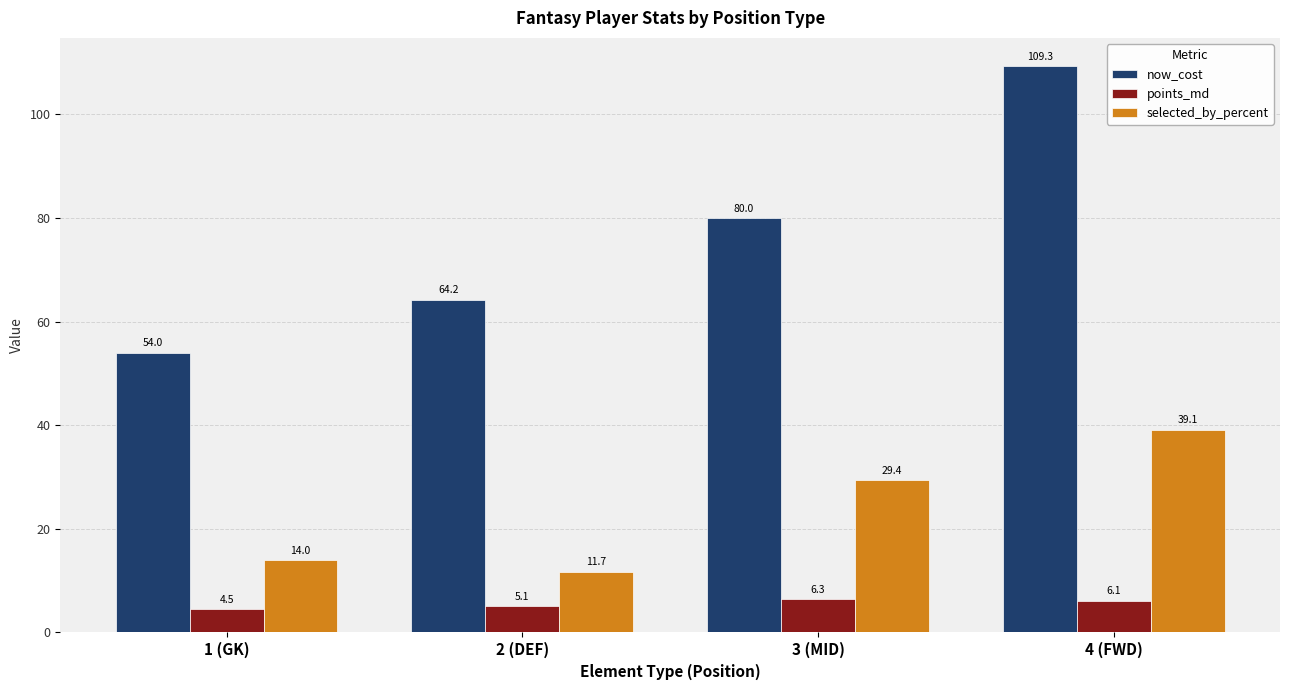

Which series has the largest total across all categories?

now_cost